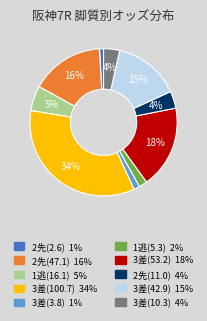

Does any single category account for the majority?

No